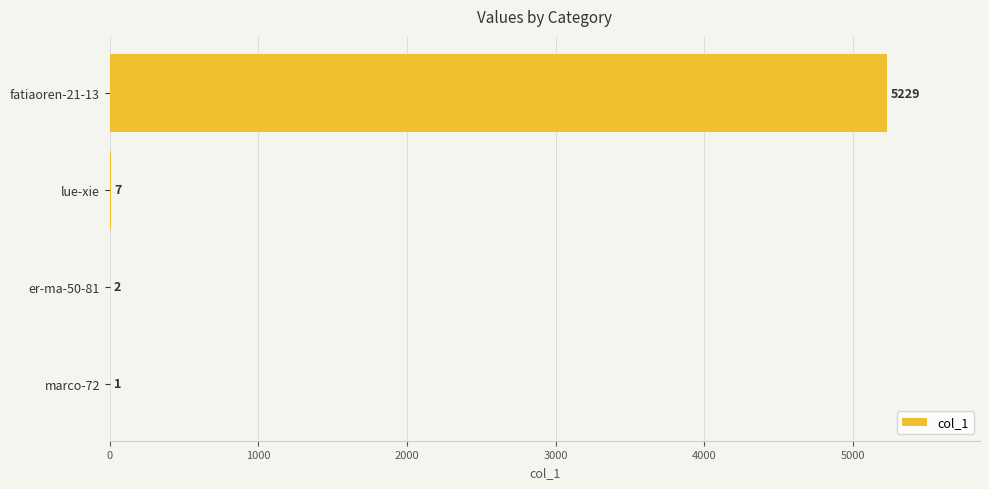

Is it true that the value at fatiaoren-21-13 is 5229?

True